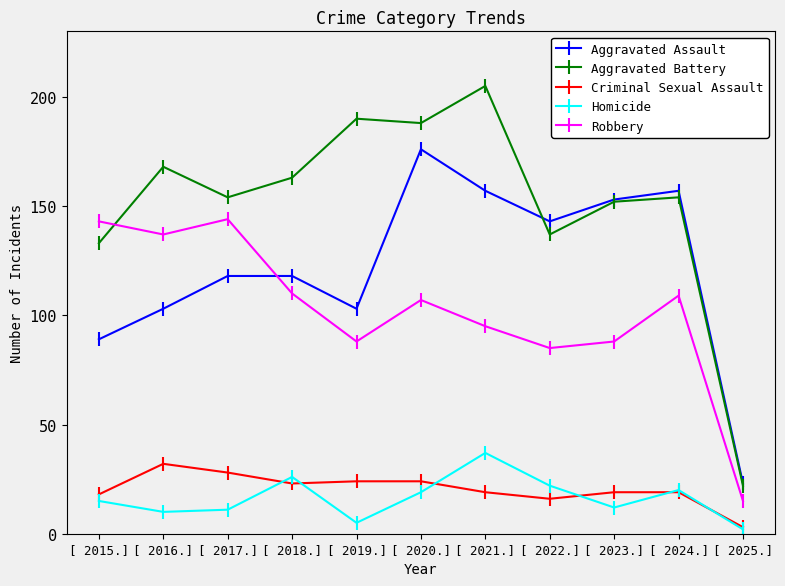

True or false: Criminal Sexual Assault and Robbery cross at least once.

False